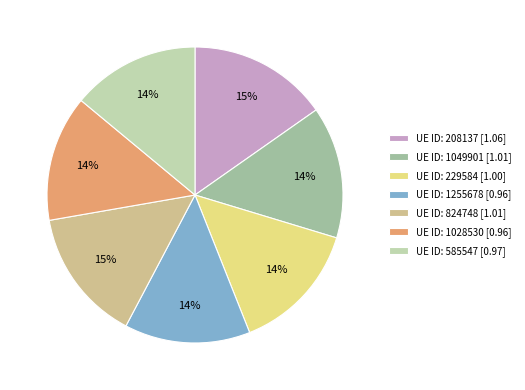

Is there a majority slice in this chart?

No